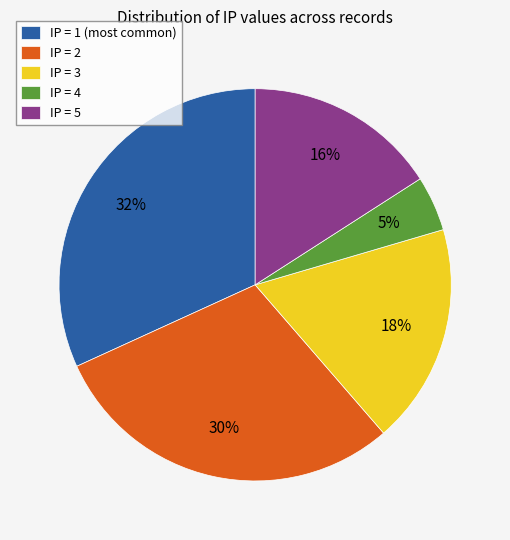

Between IP = 5 and IP = 4, which is larger?

IP = 5